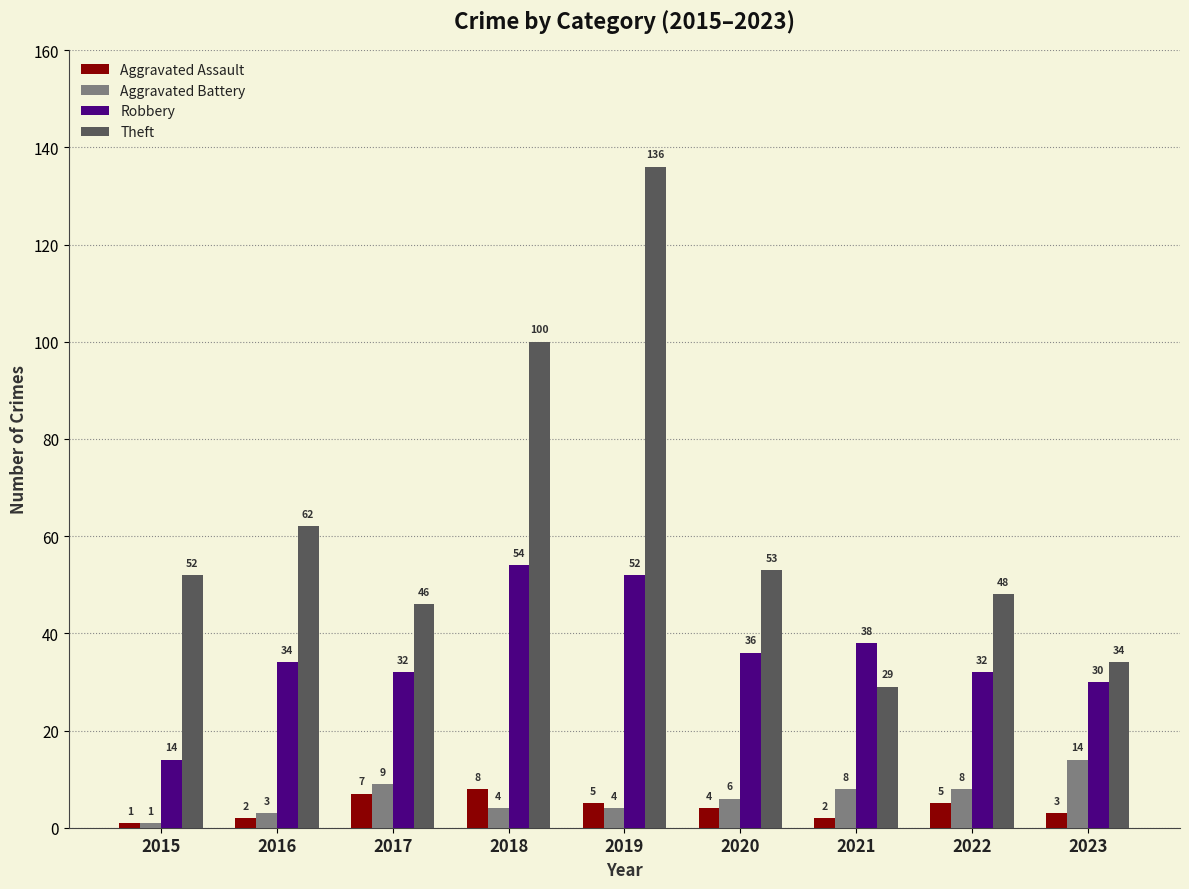

How many groups of bars are there?

9